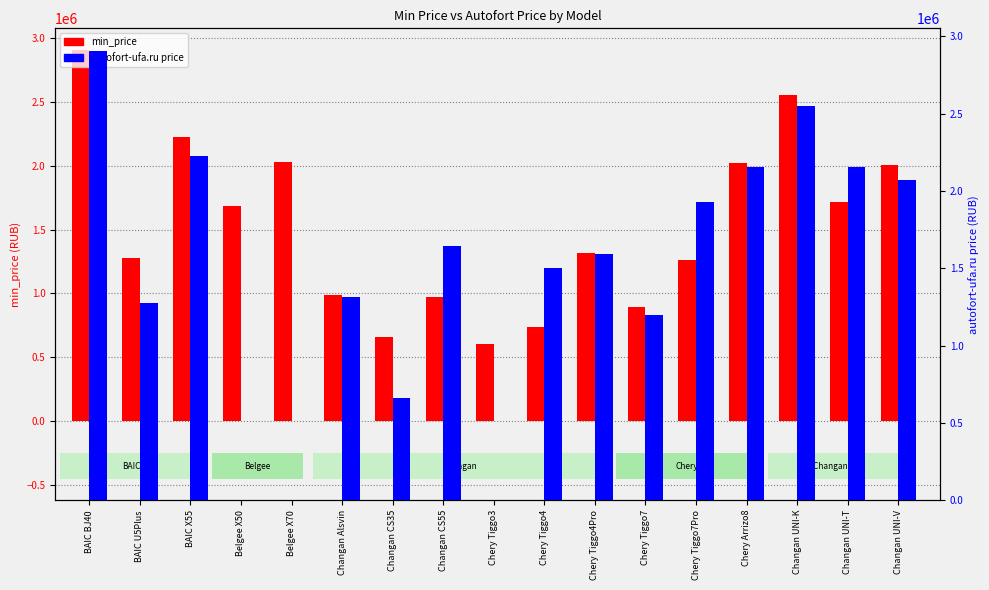

How many series are shown in this chart?

2